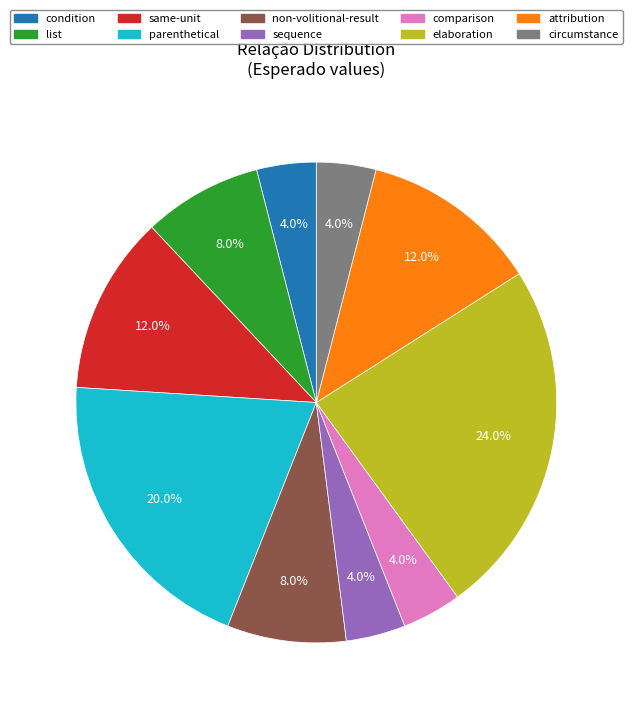

What percentage is the circumstance slice, to the nearest percent?

4%